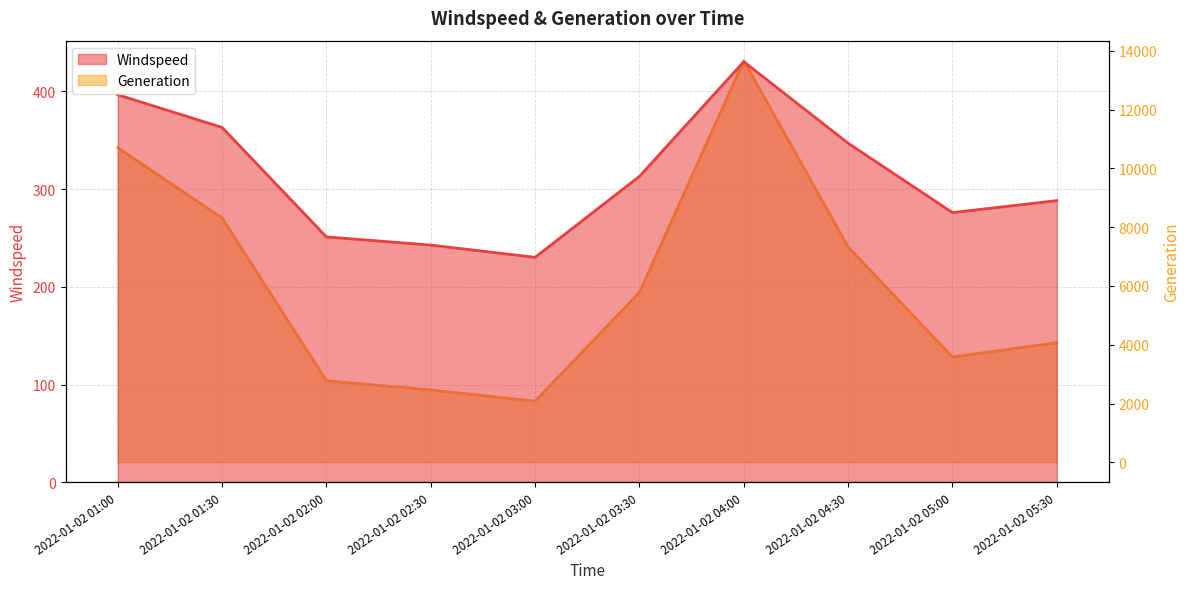

How many interior local peaks does the Generation series have?

1